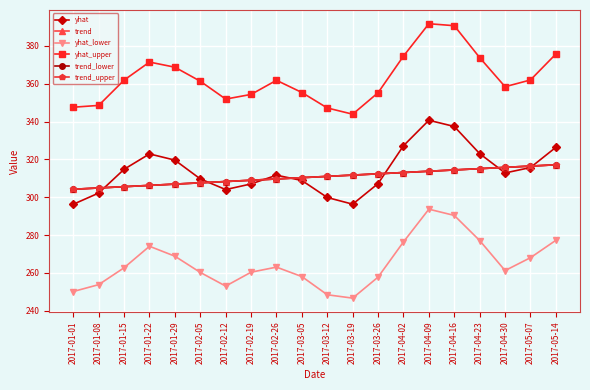

How many interior local valleys does the yhat_lower series have?

3